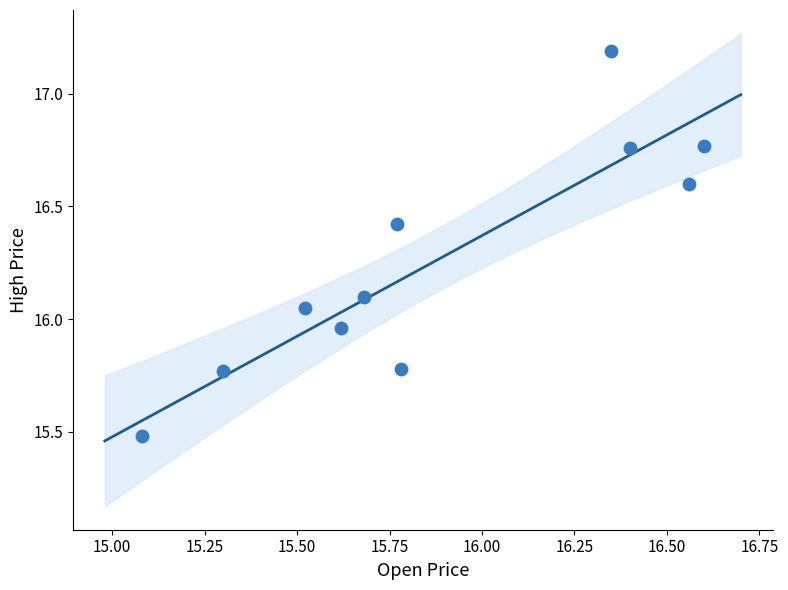

What is the range of X values (max minus min)?

1.5